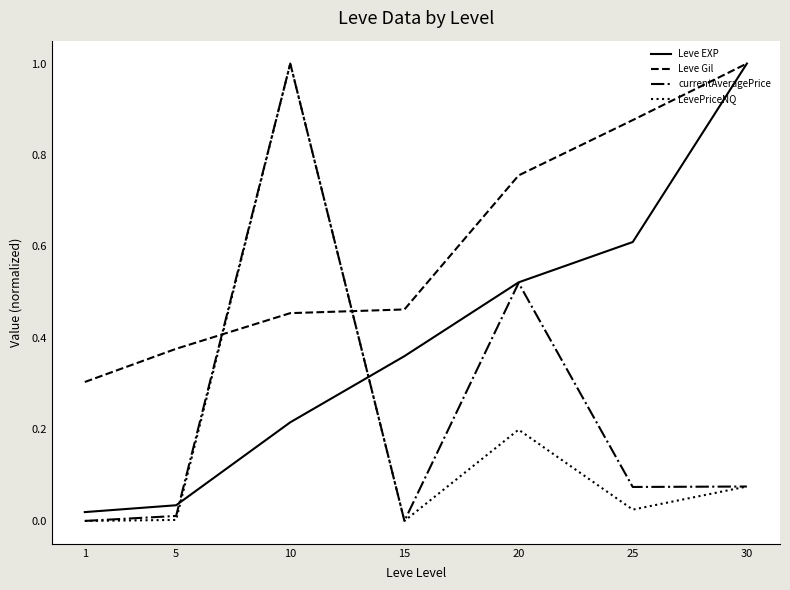

The currentAveragePrice series shows 0.7 at 15. True or false?

False